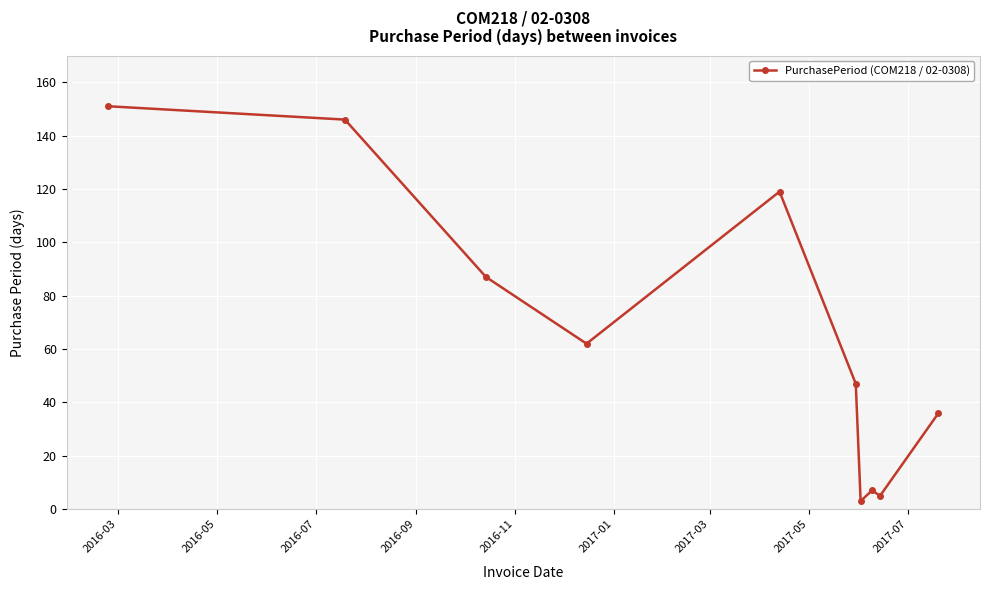

What is the smallest value displayed?

3